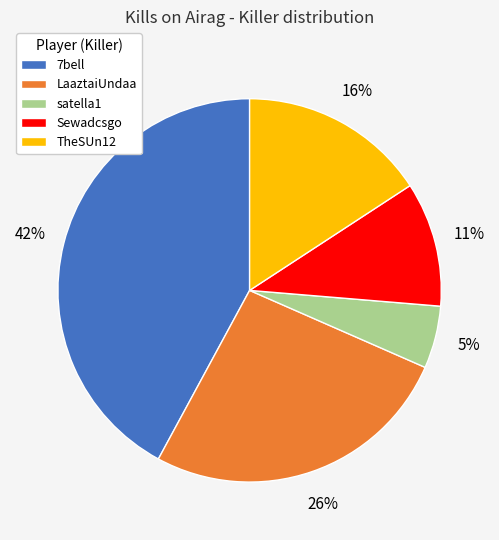

To the nearest percent, what is the difference between the largest and smallest slice percentages?

37%